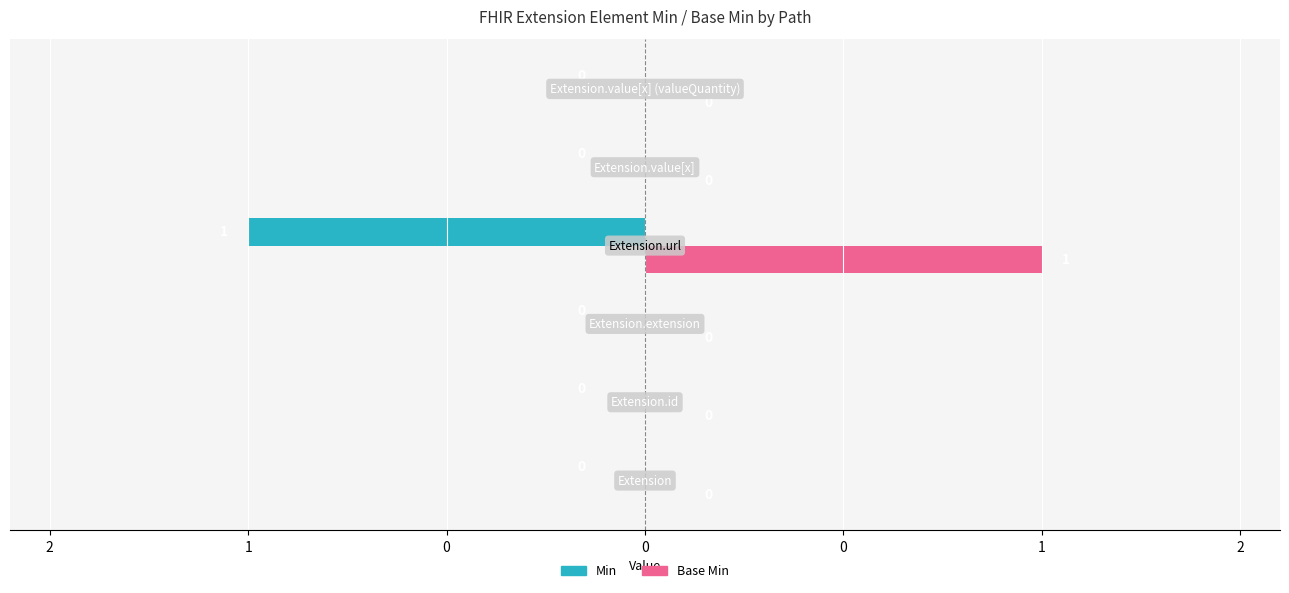

What are all the series names shown in the legend?

Min, Base Min